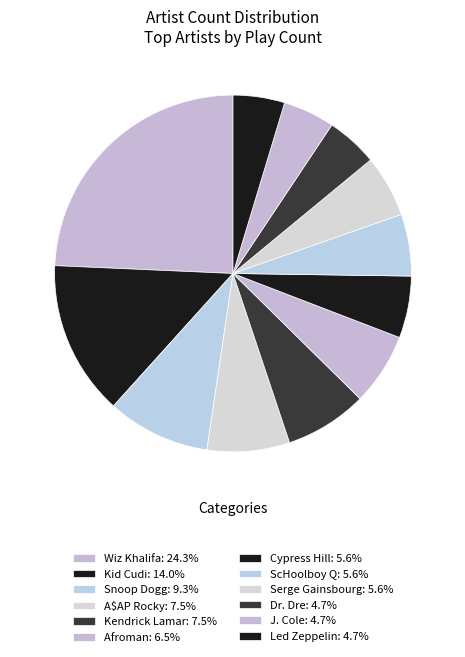

Which slice is the smallest?

Dr. Dre